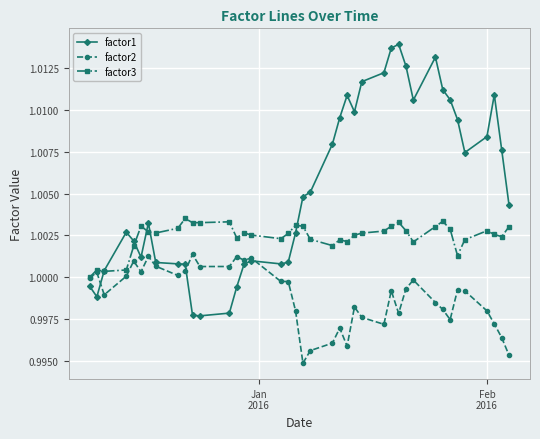

In factor3, how many points are higher than both neighbors (excluding endpoints)?

10